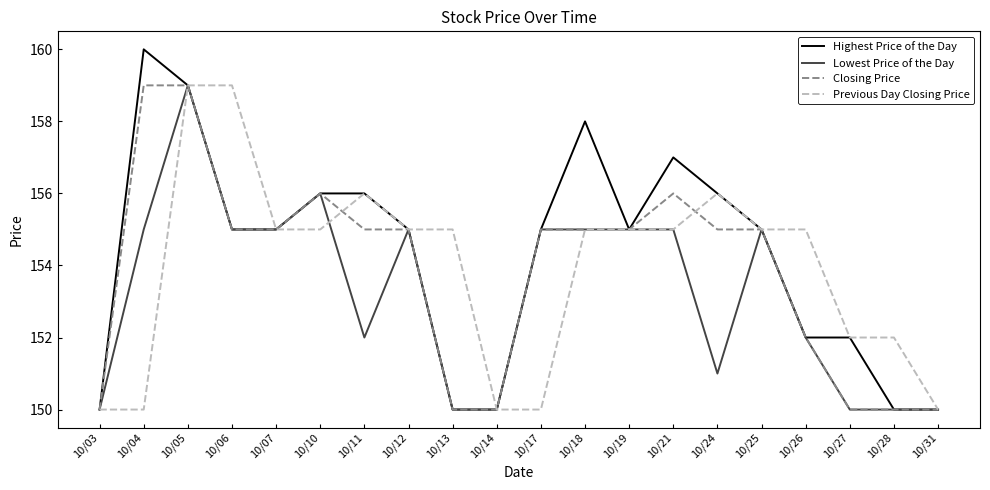

Reading right to left, list all the values displayed in this chart.

Highest Price of the Day: 150	150	152	152	155	156	157	155	158	155	150	150	155	156	156	155	155	159	160	150
Lowest Price of the Day: 150	150	150	152	155	151	155	155	155	155	150	150	155	152	156	155	155	159	155	150
Closing Price: 150	150	150	152	155	155	156	155	155	155	150	150	155	155	156	155	155	159	159	150
Previous Day Closing Price: 150	152	152	155	155	156	155	155	155	150	150	155	155	156	155	155	159	159	150	150